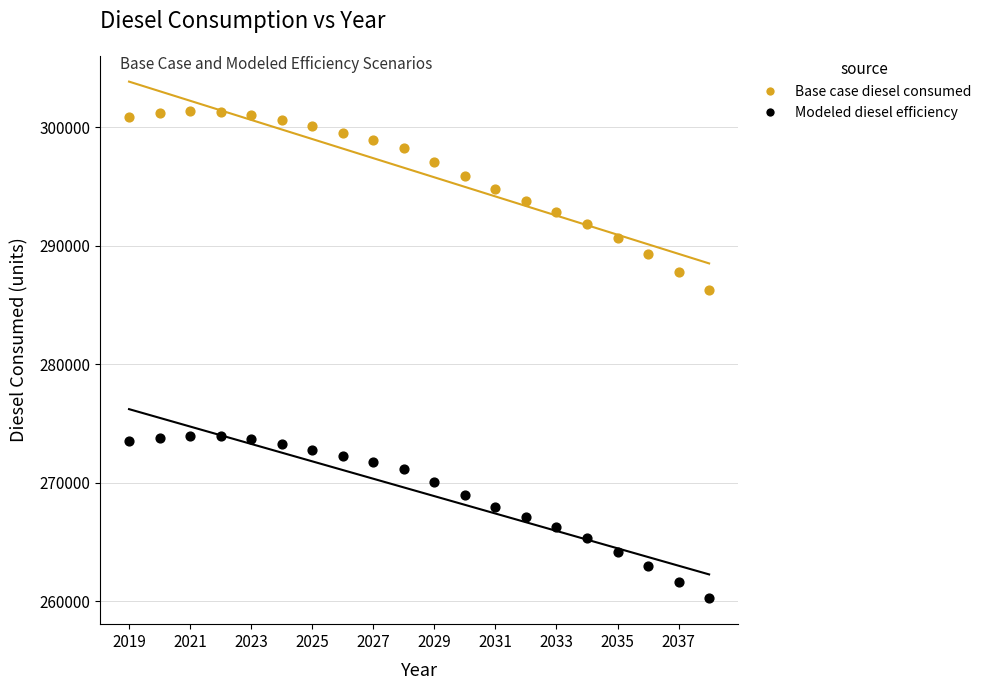

Across all series, what Y value is closest to 280819?

286281.4